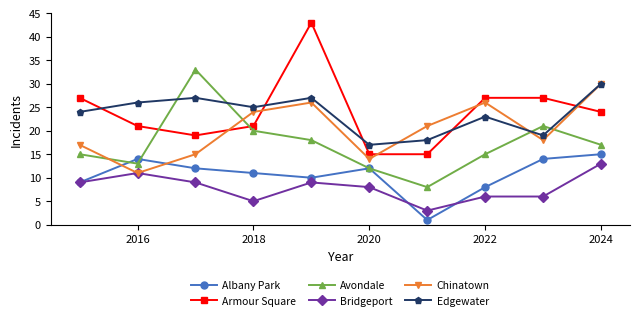

Reading right to left, extract all data points from this chart.

Albany Park: 15	14	8	1	12	10	11	12	14	9
Armour Square: 24	27	27	15	15	43	21	19	21	27
Avondale: 17	21	15	8	12	18	20	33	13	15
Bridgeport: 13	6	6	3	8	9	5	9	11	9
Chinatown: 30	18	26	21	14	26	24	15	11	17
Edgewater: 30	19	23	18	17	27	25	27	26	24